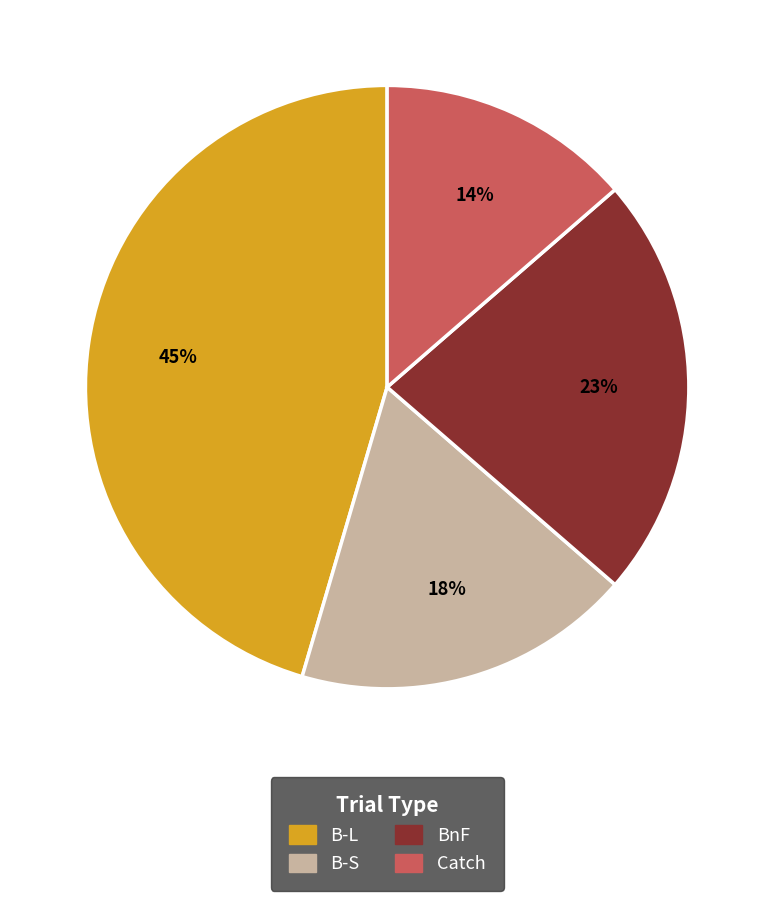

What percentage is the B-L slice, to the nearest percent?

45%